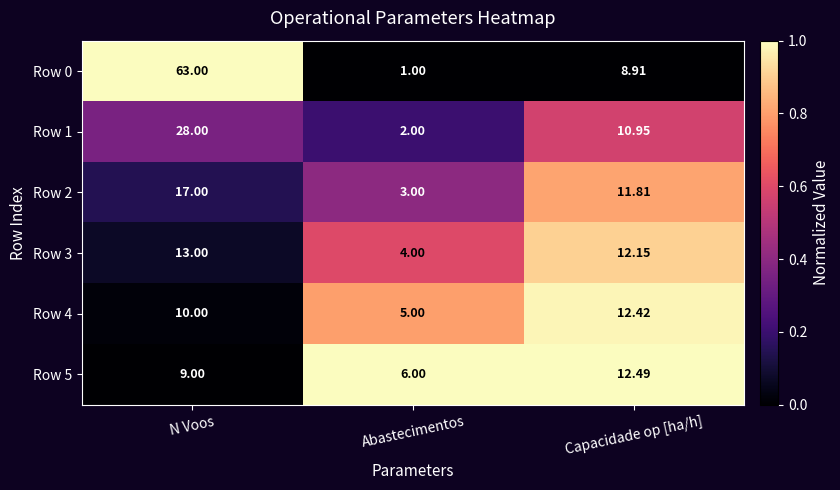

List the labels in order of Row 2 value, smallest first.

Abastecimentos, Capacidade op [ha/h], N Voos